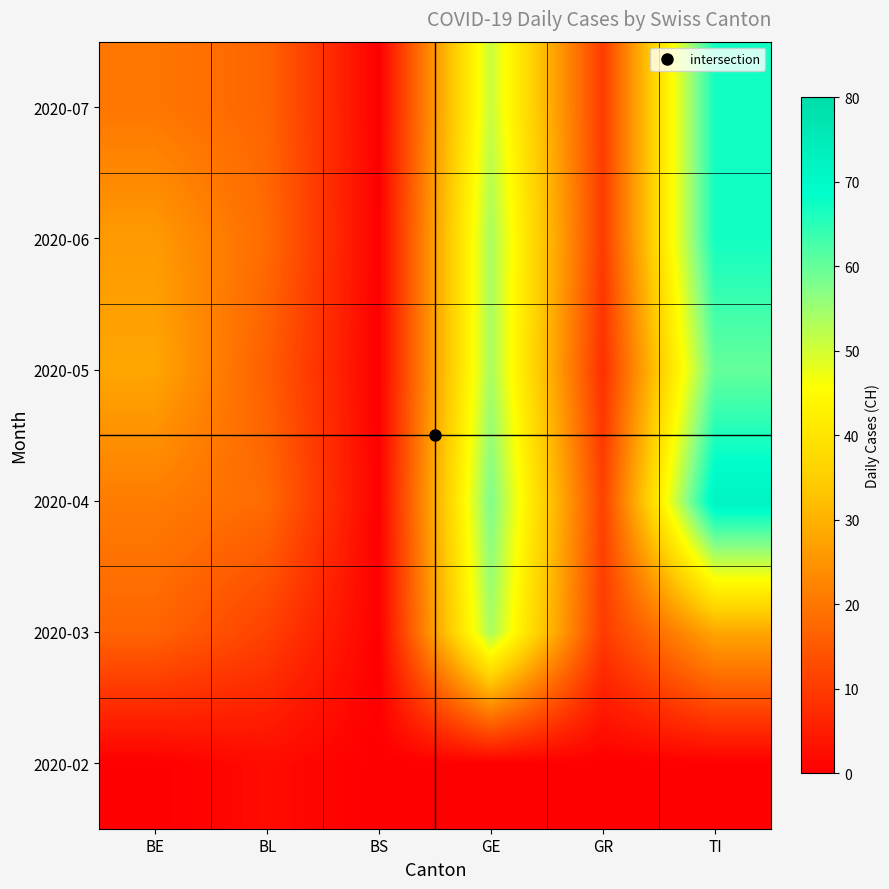

Which series has the largest range (max minus min)?

2020-04